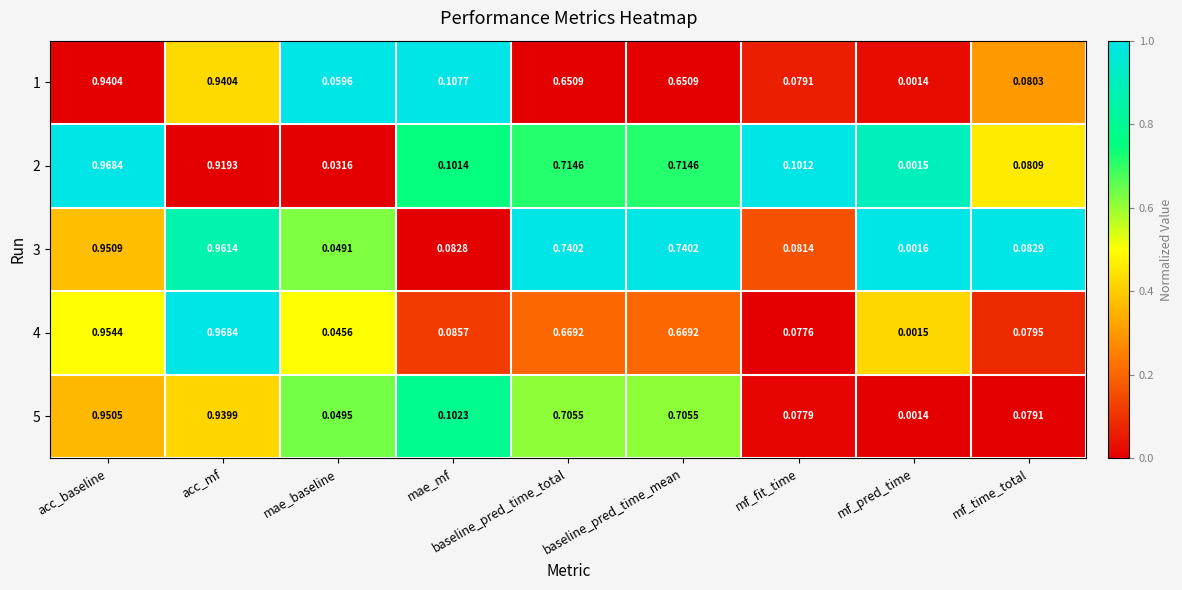

At which category does the chart reach its minimum across all series?

mf_pred_time